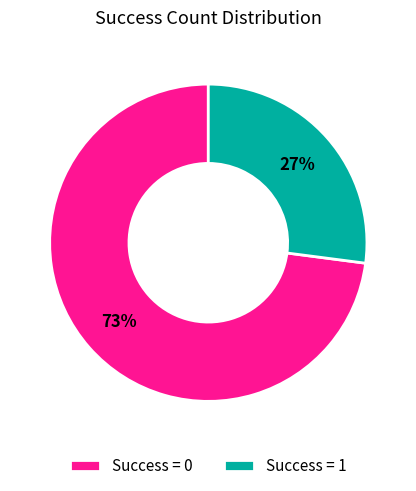

Count the number of slices in the pie.

2